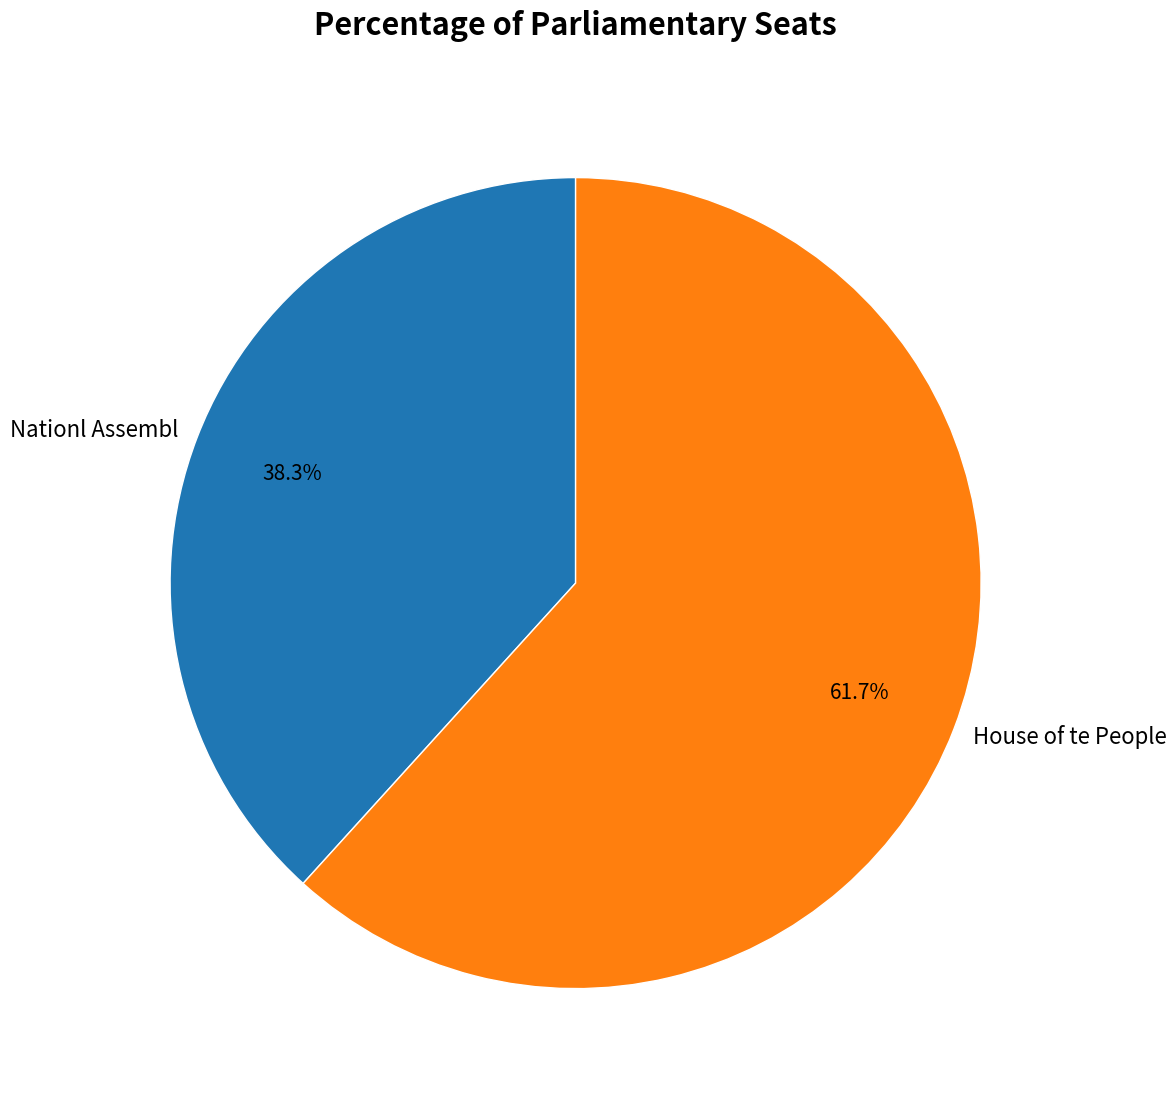

How many slices are in this pie chart?

2